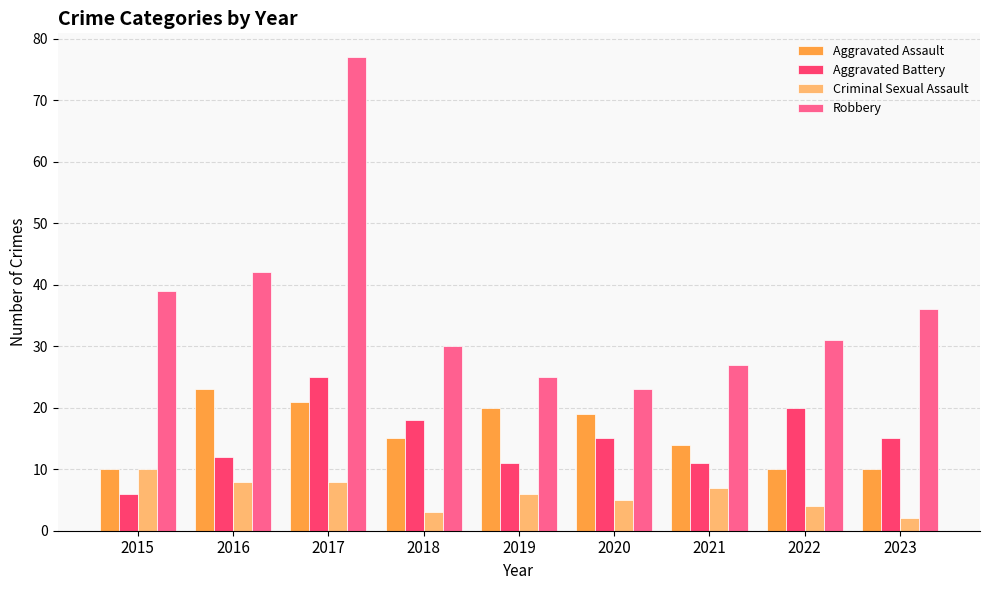

Reading left to right, transcribe all the data shown in this chart.

Aggravated Assault: 2015=10	2016=23	2017=21	2018=15	2019=20	2020=19	2021=14	2022=10	2023=10
Aggravated Battery: 2015=6	2016=12	2017=25	2018=18	2019=11	2020=15	2021=11	2022=20	2023=15
Criminal Sexual Assault: 2015=10	2016=8	2017=8	2018=3	2019=6	2020=5	2021=7	2022=4	2023=2
Robbery: 2015=39	2016=42	2017=77	2018=30	2019=25	2020=23	2021=27	2022=31	2023=36